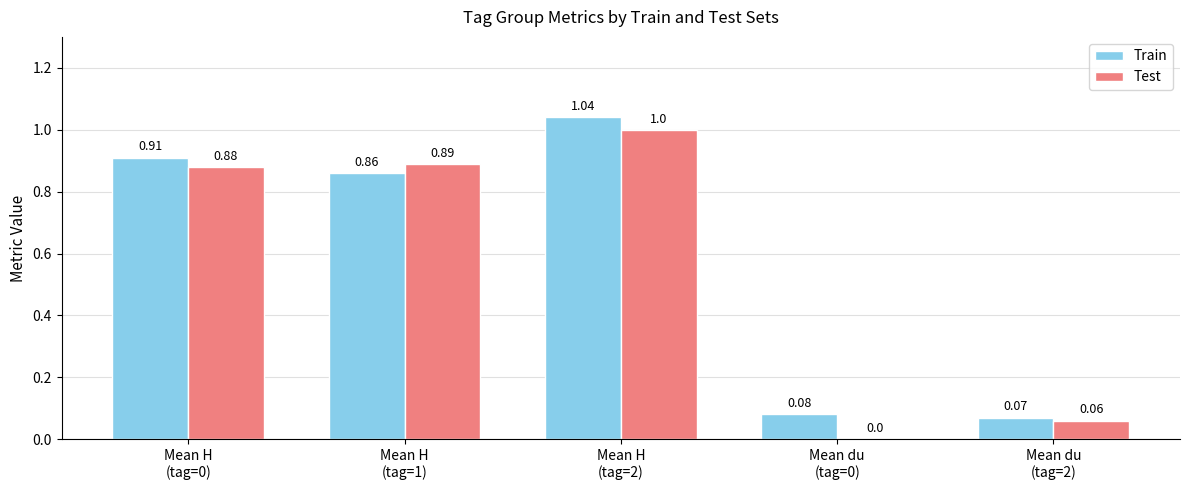

Are the bars horizontal?

No